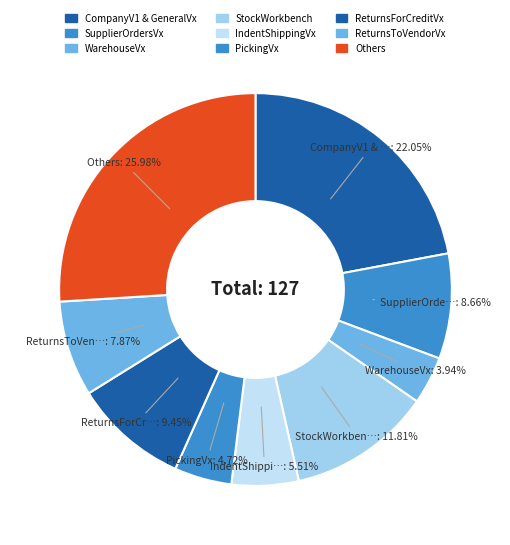

How many slices are in this pie chart?

9